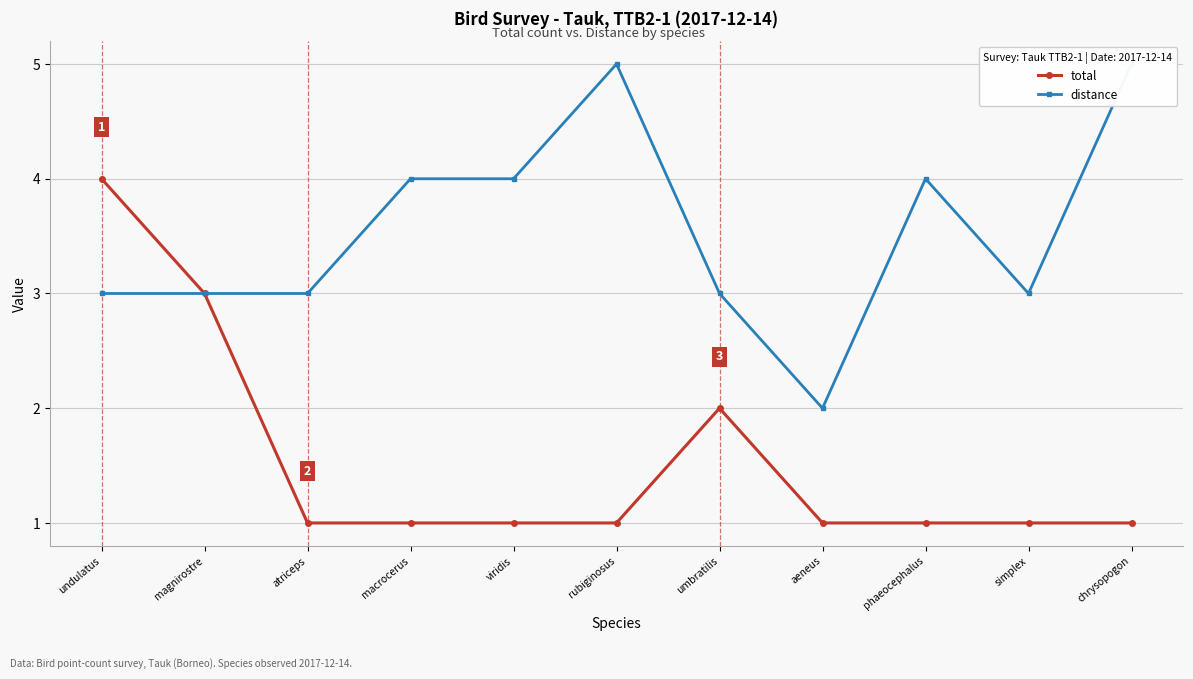

How many data points in distance are above 3?

5